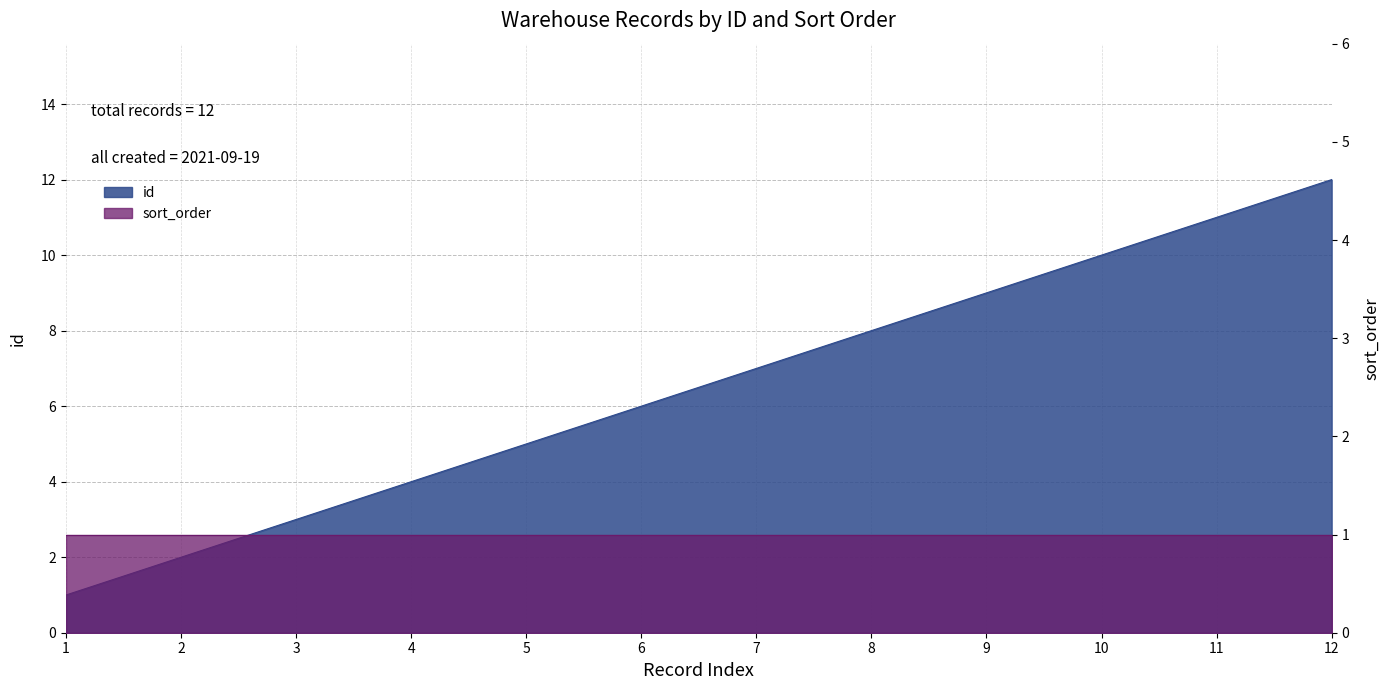

What is the smallest value displayed?

1